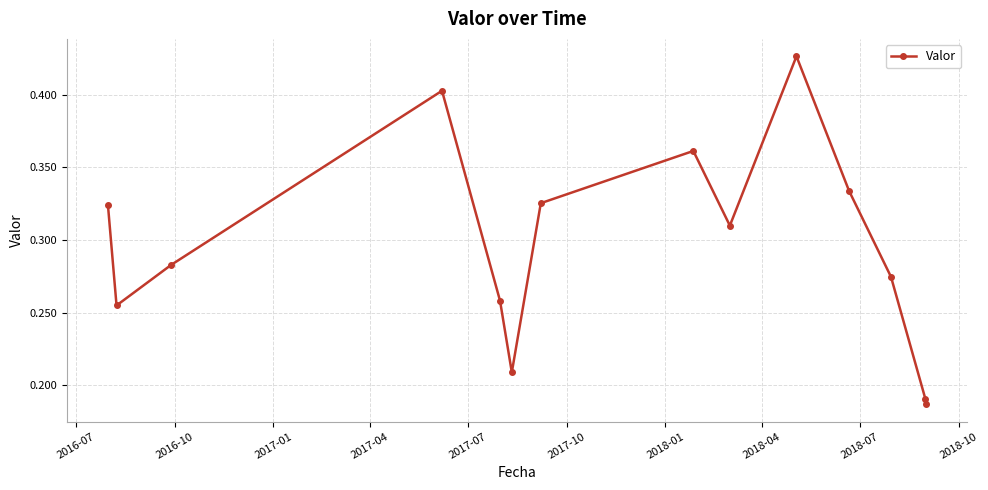

What is the sum of all values?

4.1